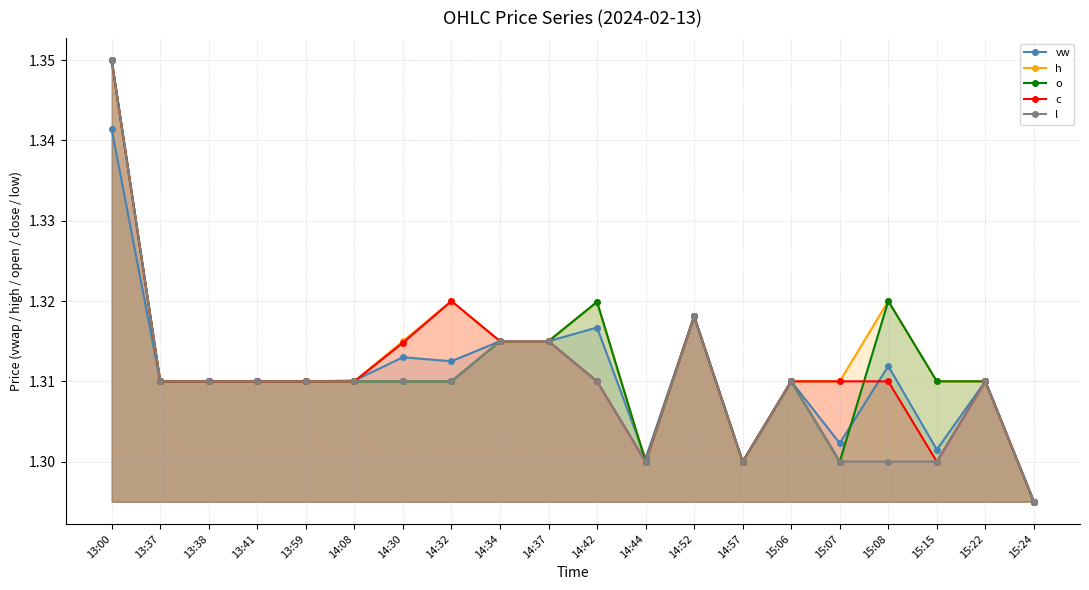

Which series has the widest spread of values?

h